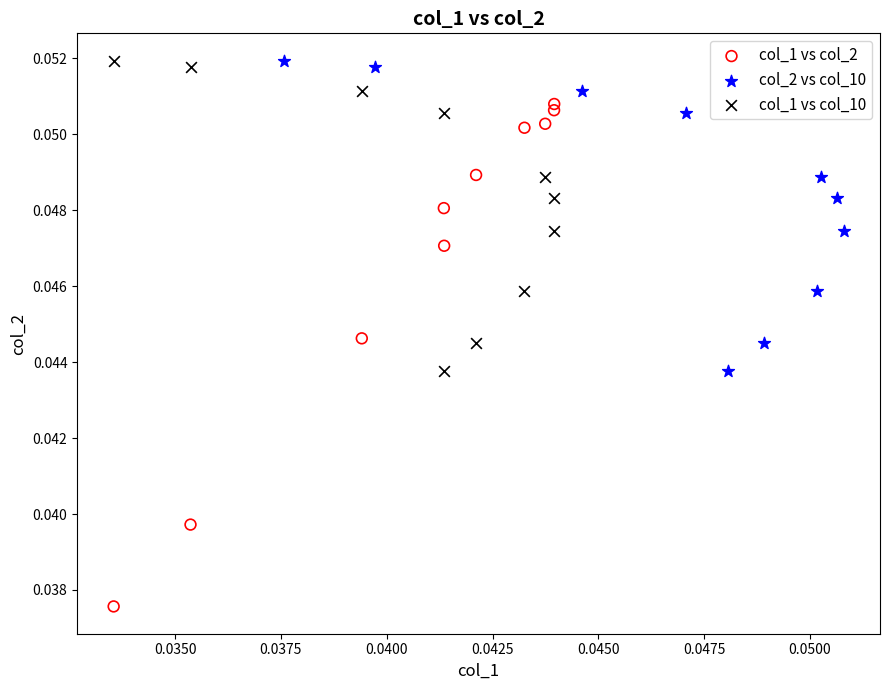

Which series contains the lowest Y value?

col_1 vs col_2